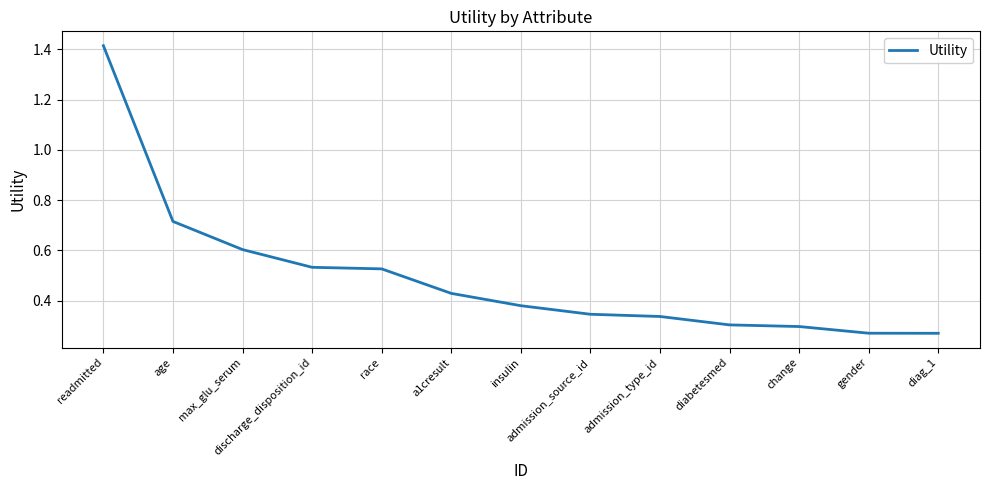

The chart shows a value of 0.6 at readmitted. True or false?

False